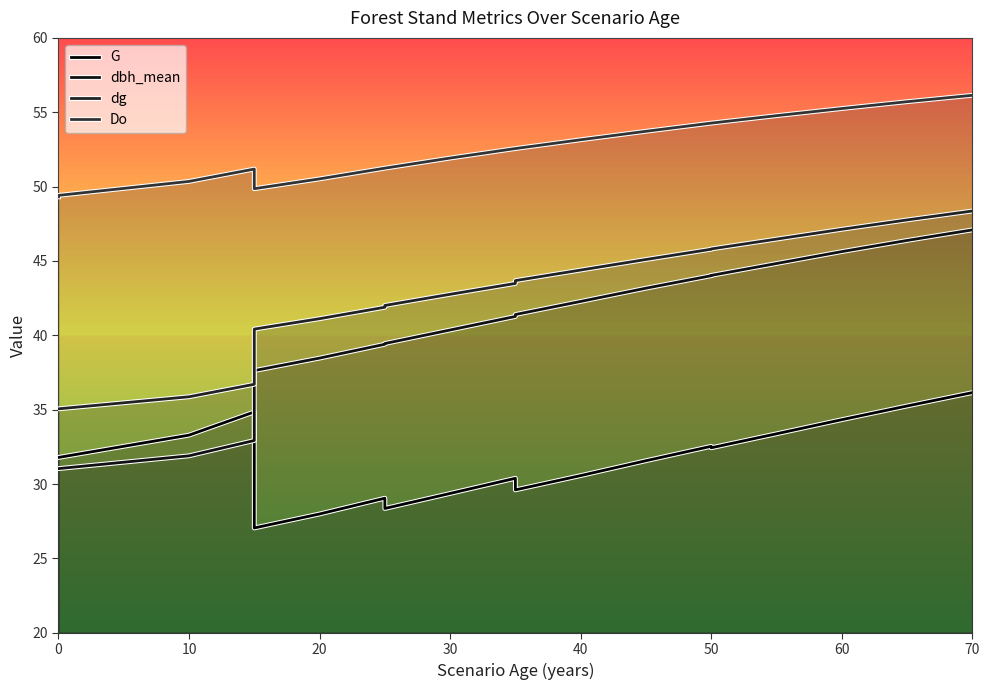

What is the approximate value of G at 0?

31.8